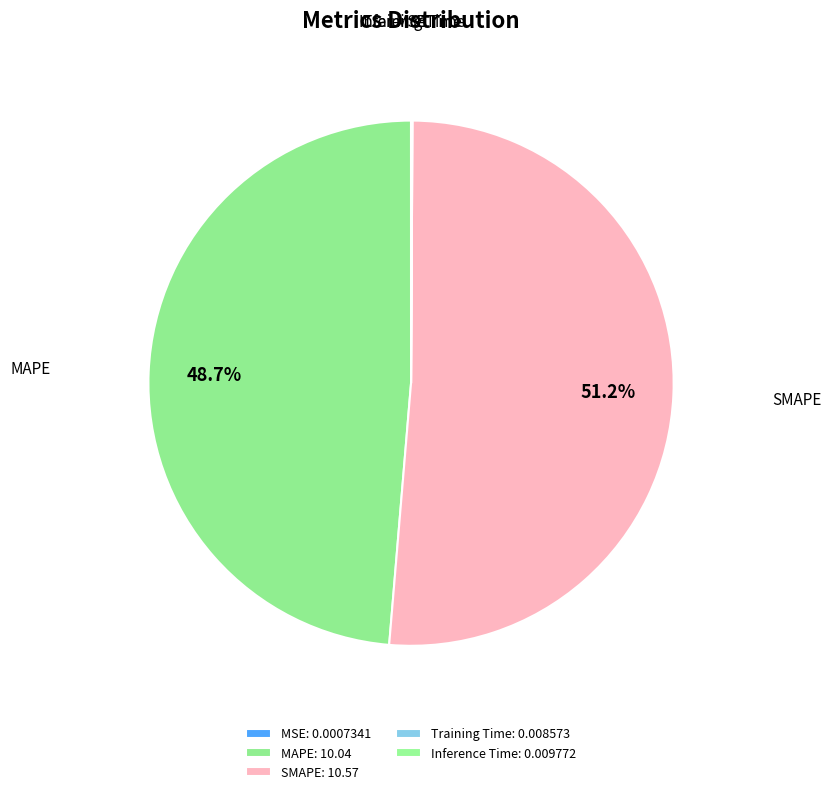

To the nearest percent, what percentage of the pie is MAPE?

49%